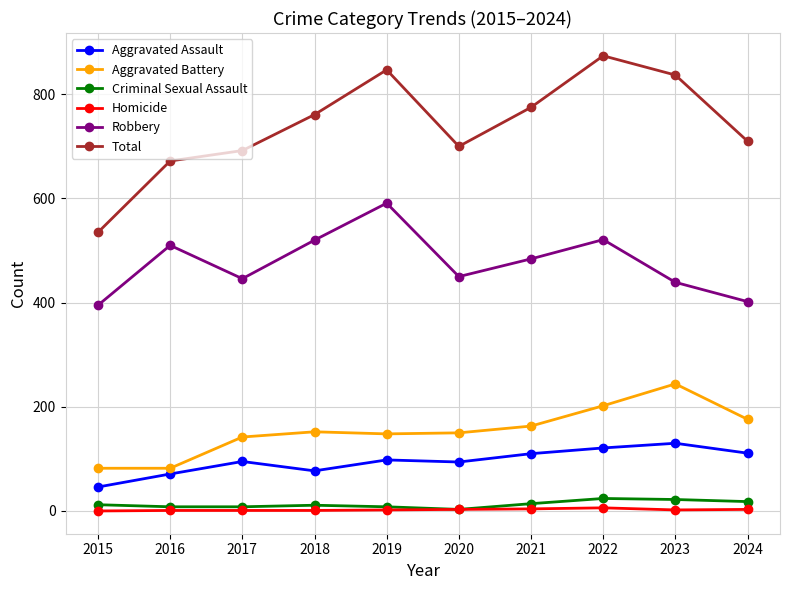

What is the greatest value displayed?

874